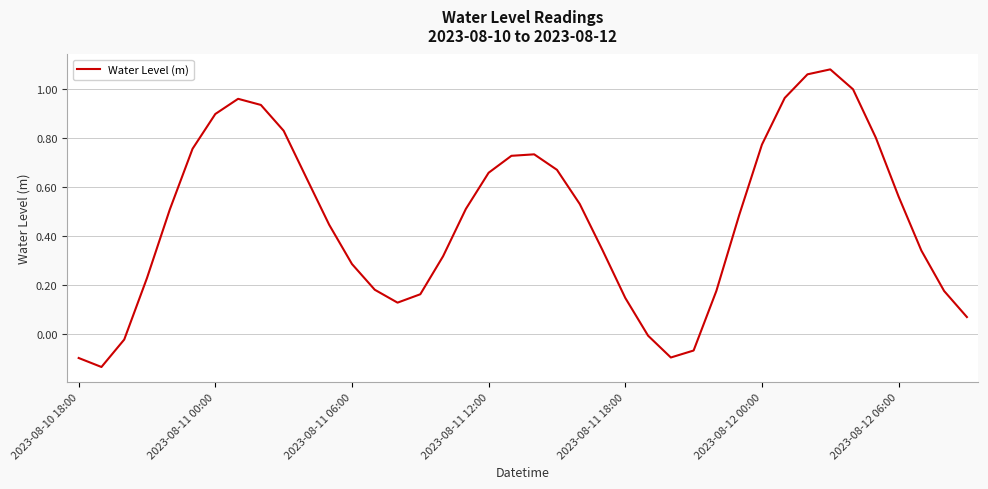

What is the difference between the maximum and minimum values?

1.2